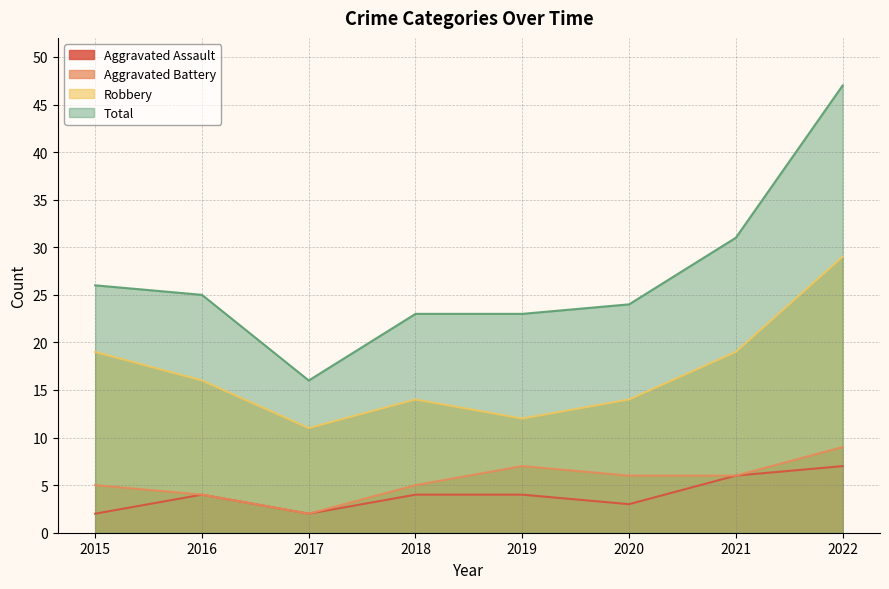

True or false: Robbery and Aggravated Battery cross at least once.

False